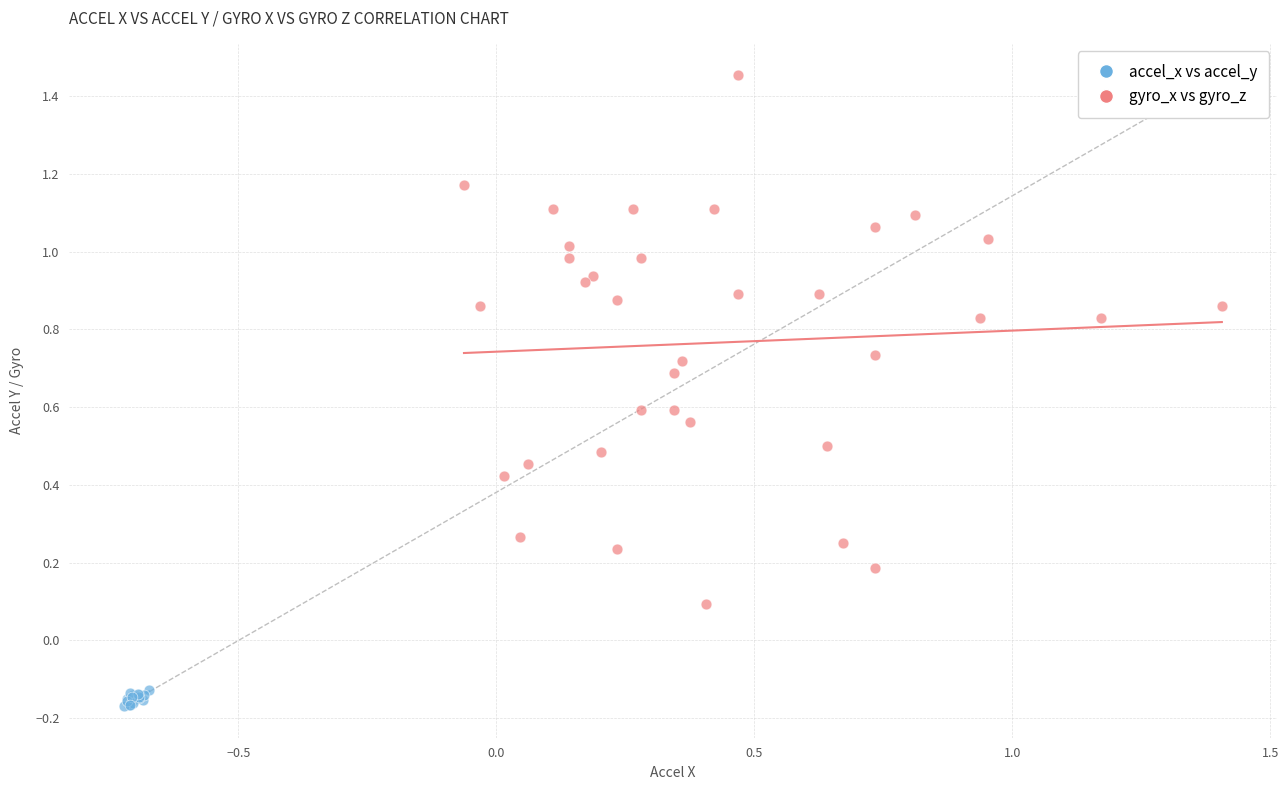

What are all the series names shown in the legend?

accel_x vs accel_y, gyro_x vs gyro_z